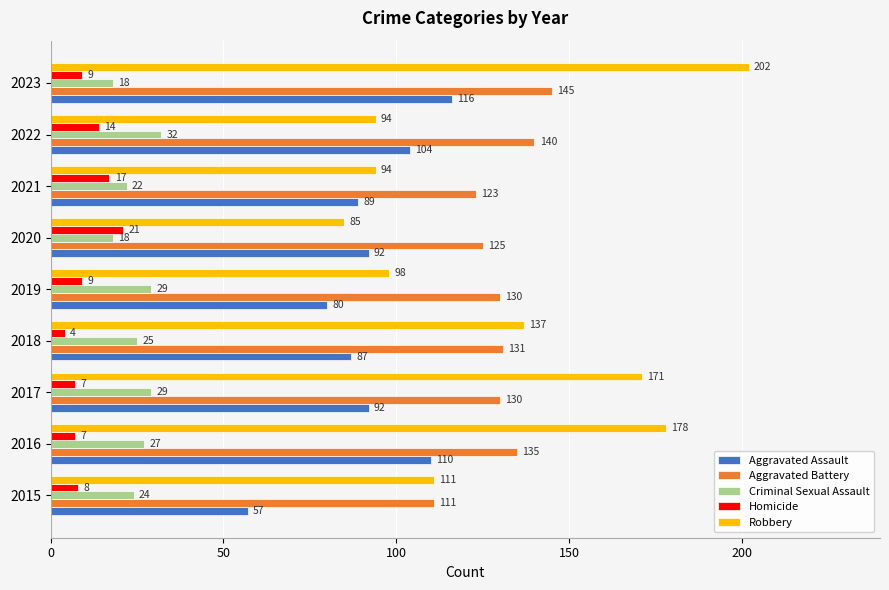

At how many categories does at least one series exceed 5?

9